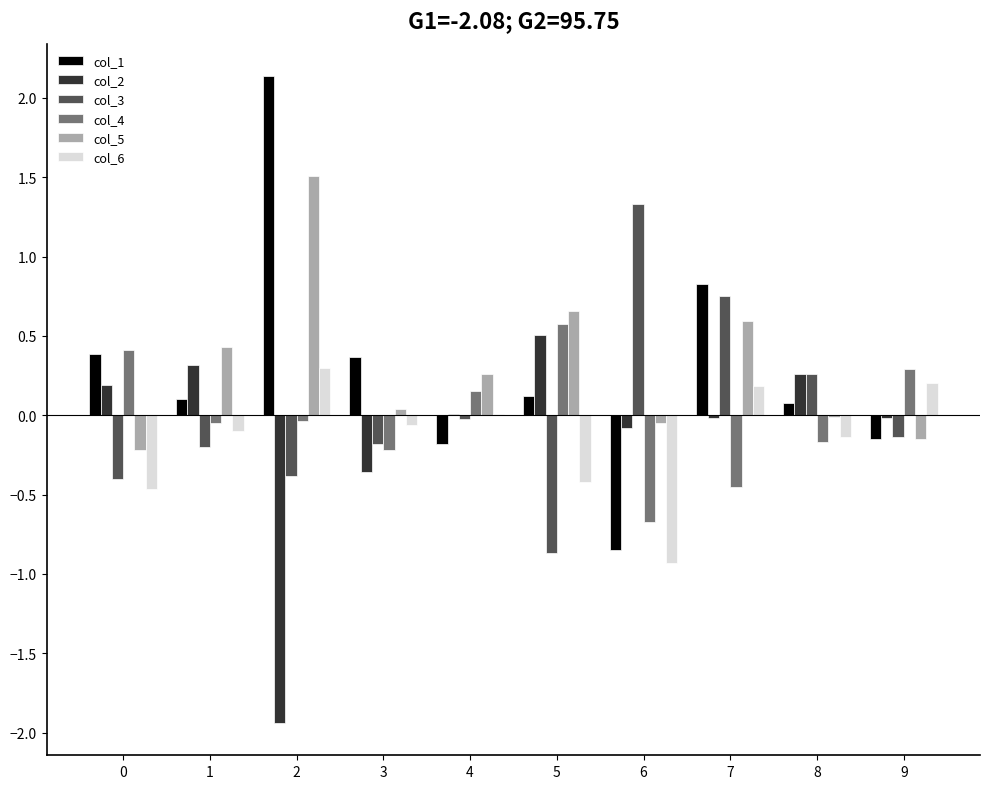

The value of col_3 at 6 is 0.3. True or false?

False